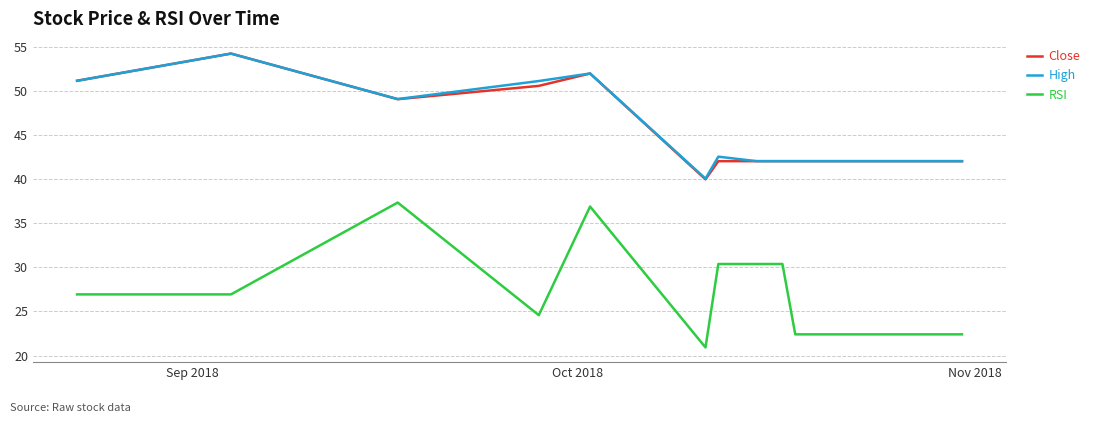

Does the chart display data point markers on the line(s)?

No